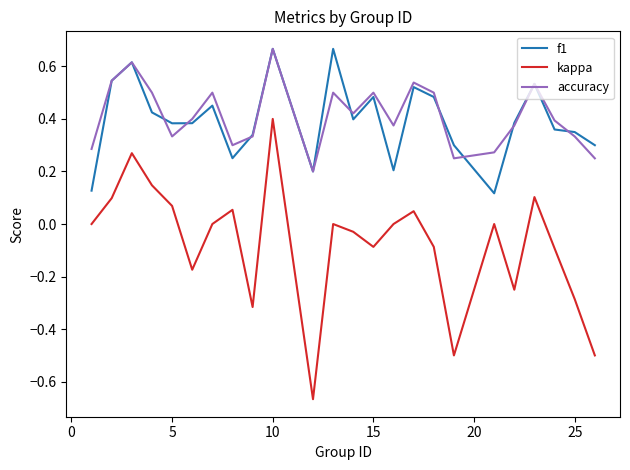

Which series has the largest range (max minus min)?

kappa